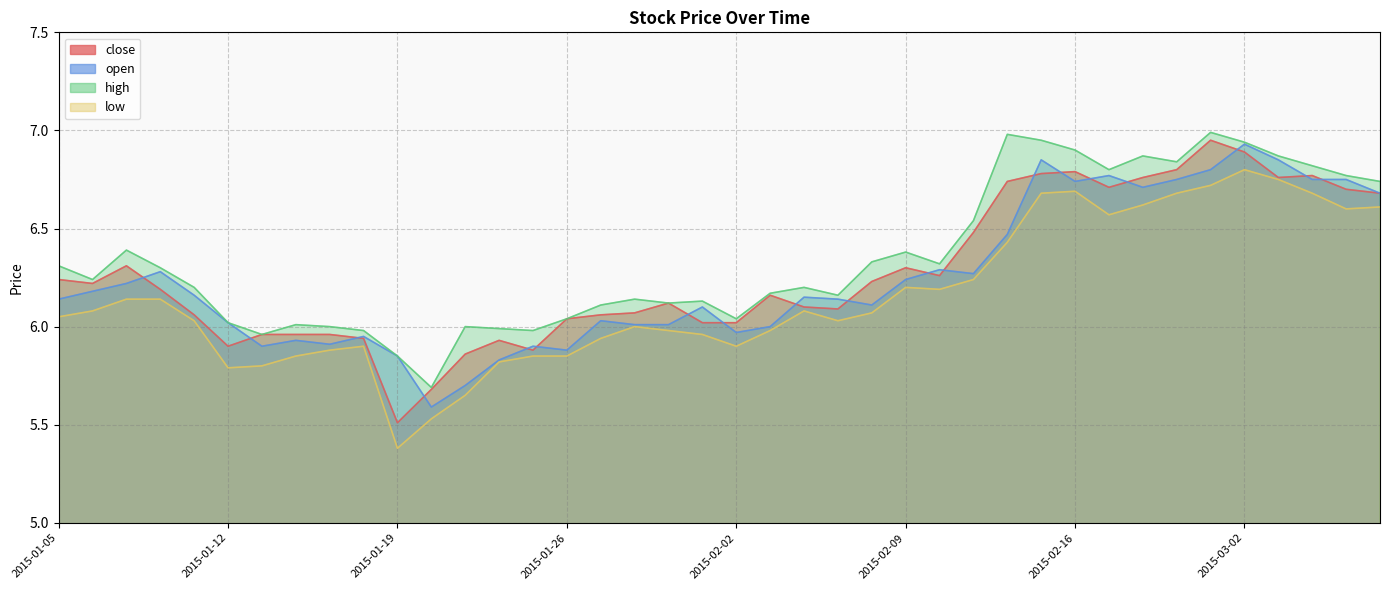

True or false: low and open cross at least once.

False